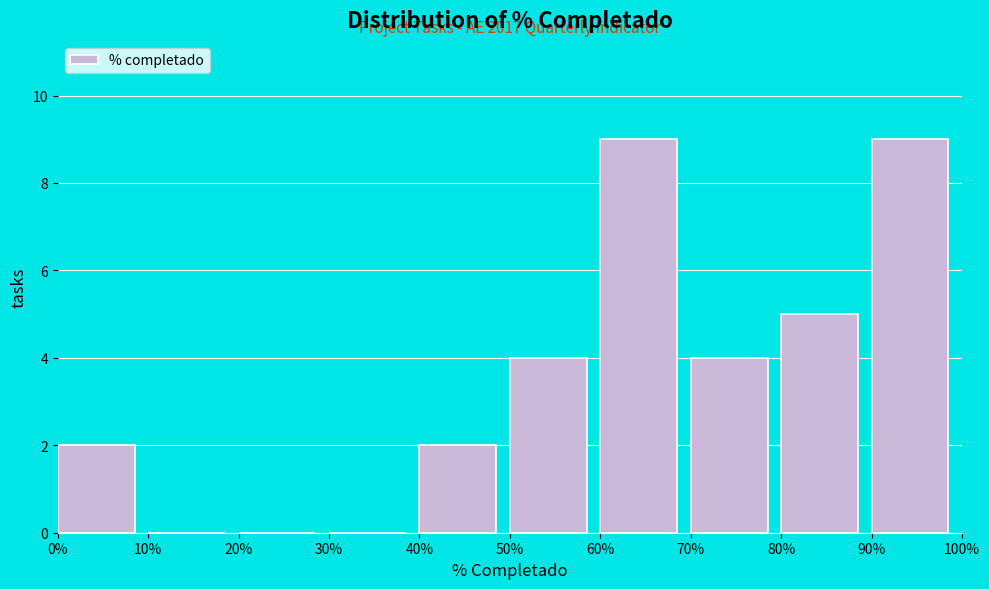

Reading left to right, transcribe all the data shown in this chart.

0%=2	10%=0	20%=0	30%=0	40%=2	50%=4	60%=9	70%=4	80%=5	90%=9